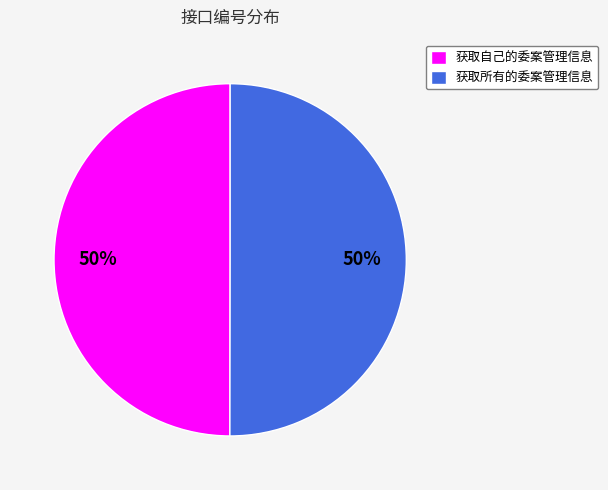

Do 获取所有的委案管理信息 and 获取自己的委案管理信息 together represent more than half of the pie?

Yes